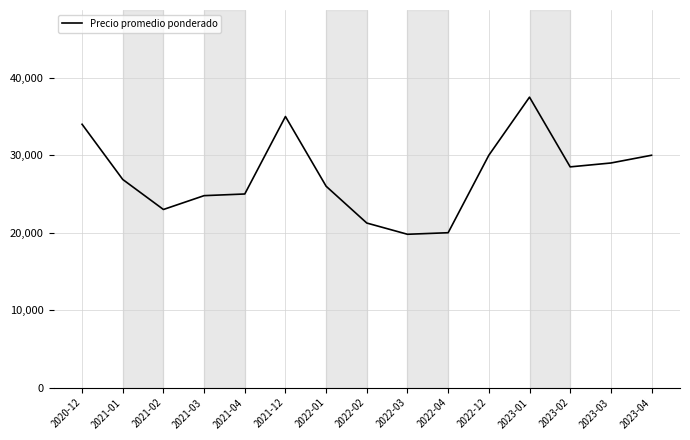

What is the difference between the maximum and minimum values?

17700.0